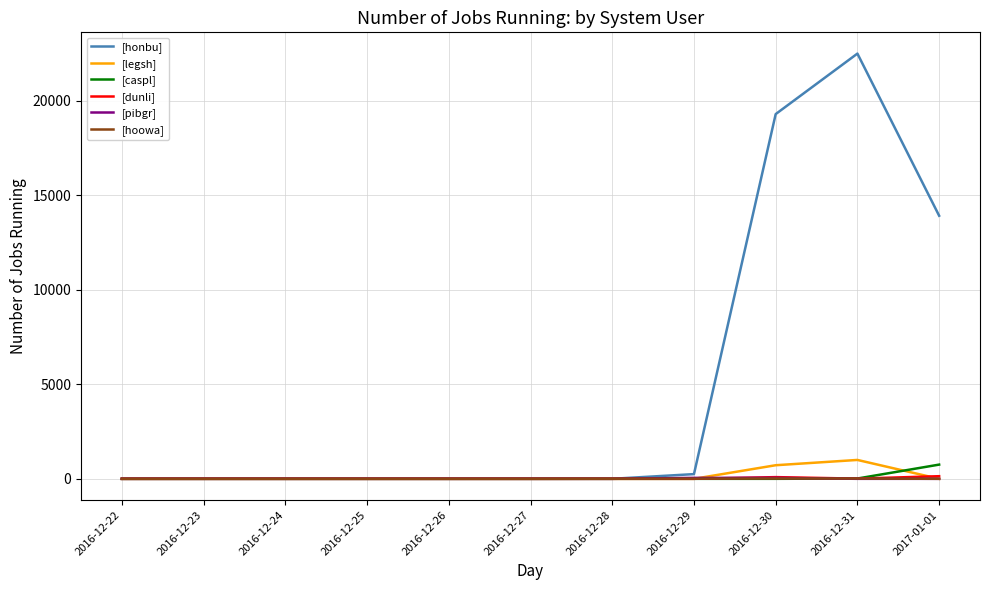

What is the highest value of the [honbu] series?

22499